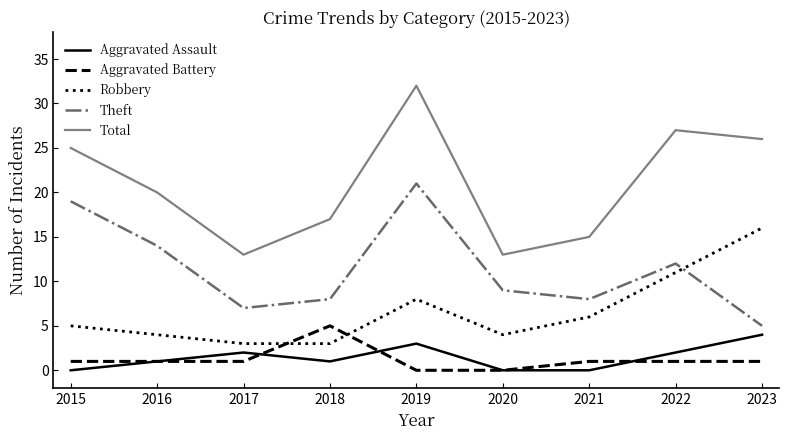

How many interior local valleys does the Theft series have?

2